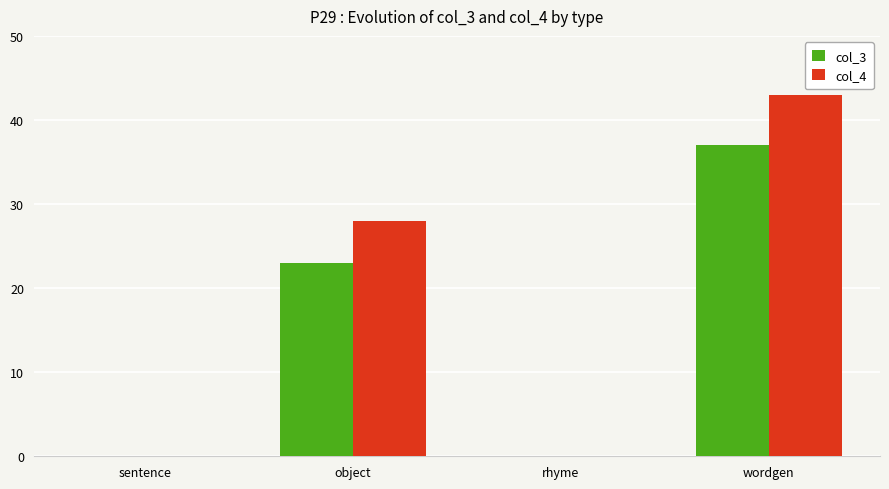

Reading right to left, what are all the values shown in this chart?

col_3: 37	0	23	0
col_4: 43	0	28	0